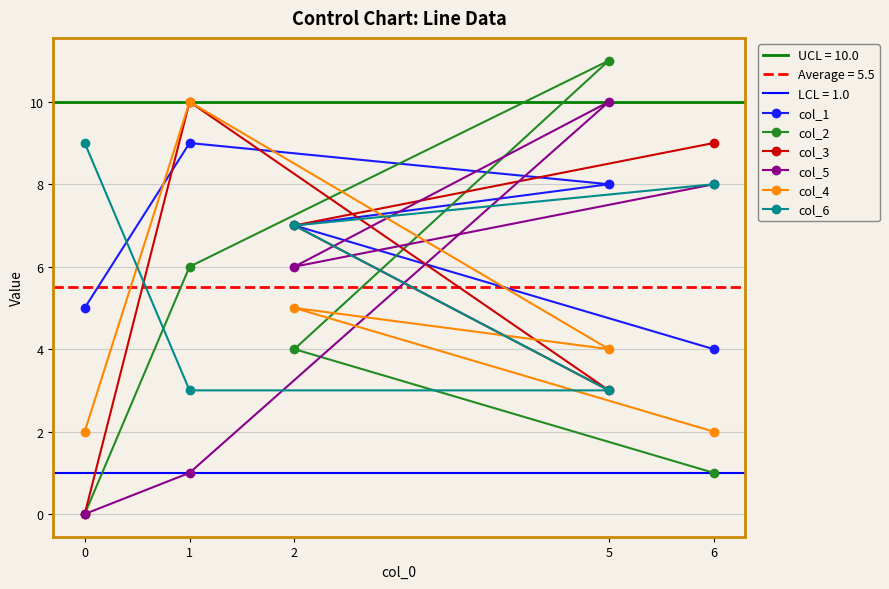

True or false: col_2 has more than 2 interior local peaks.

False